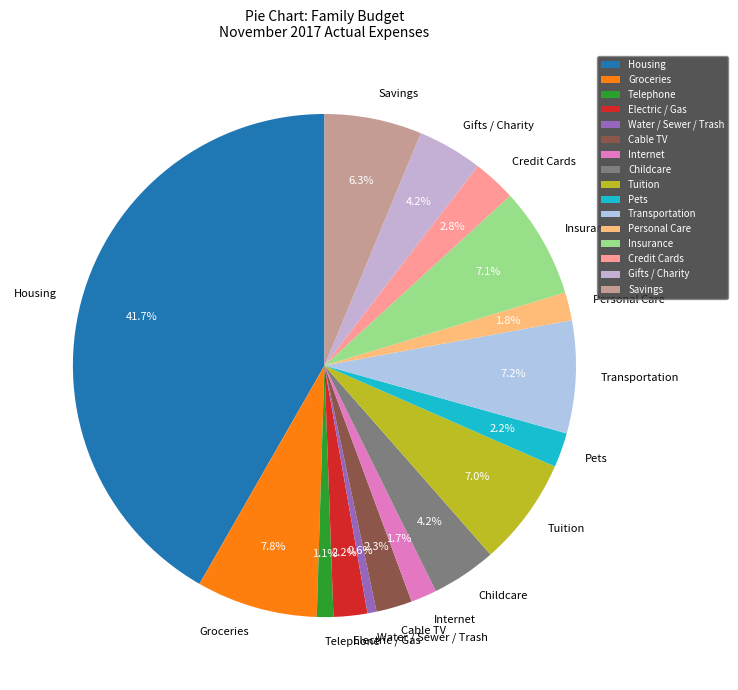

What is the ratio of the value at Pets to the value at Water / Sewer / Trash?

3.8